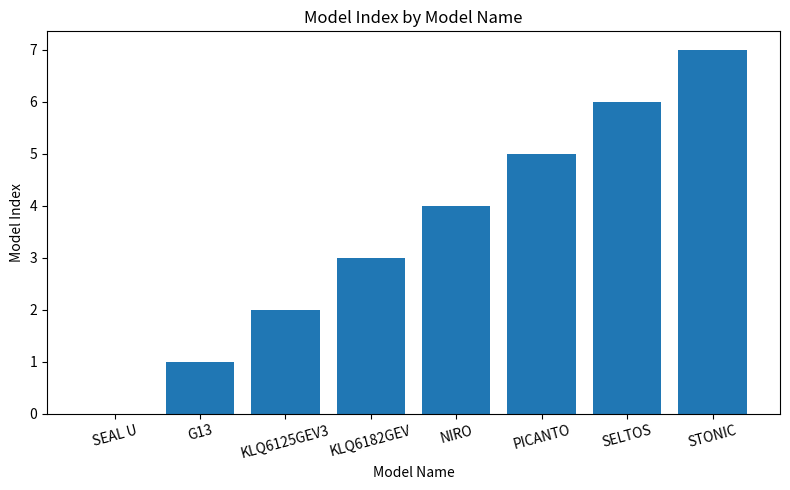

What value does the data have at PICANTO?

5